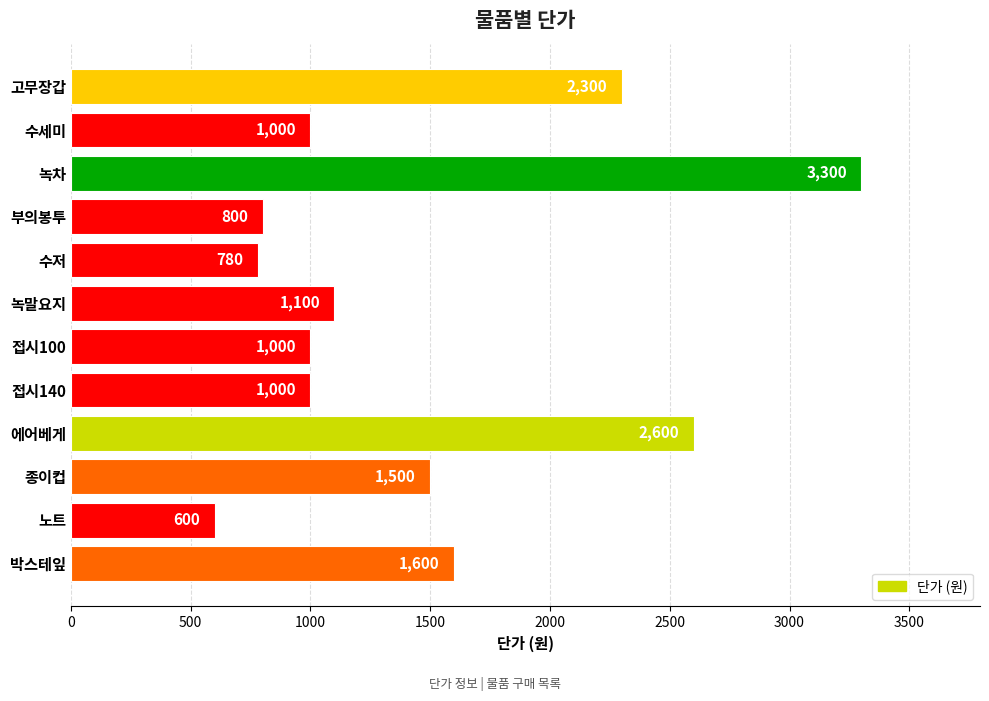

Does the chart contain stacked bars?

No